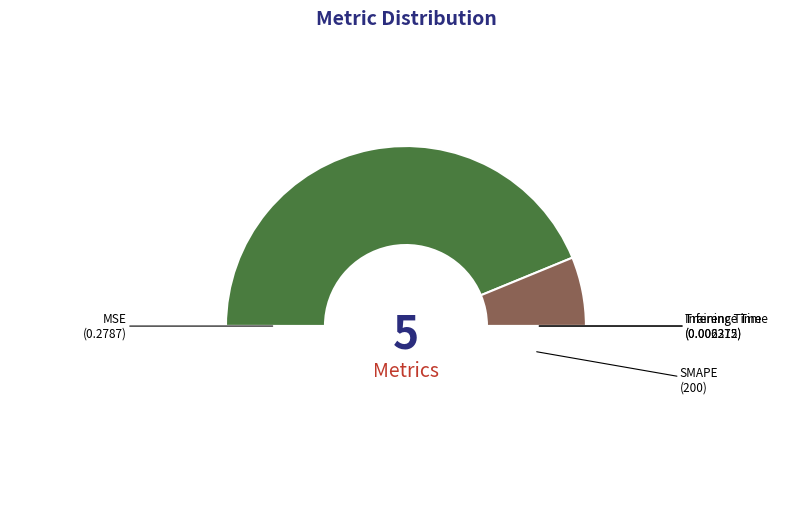

Which category has the biggest portion of the pie?

MAPE